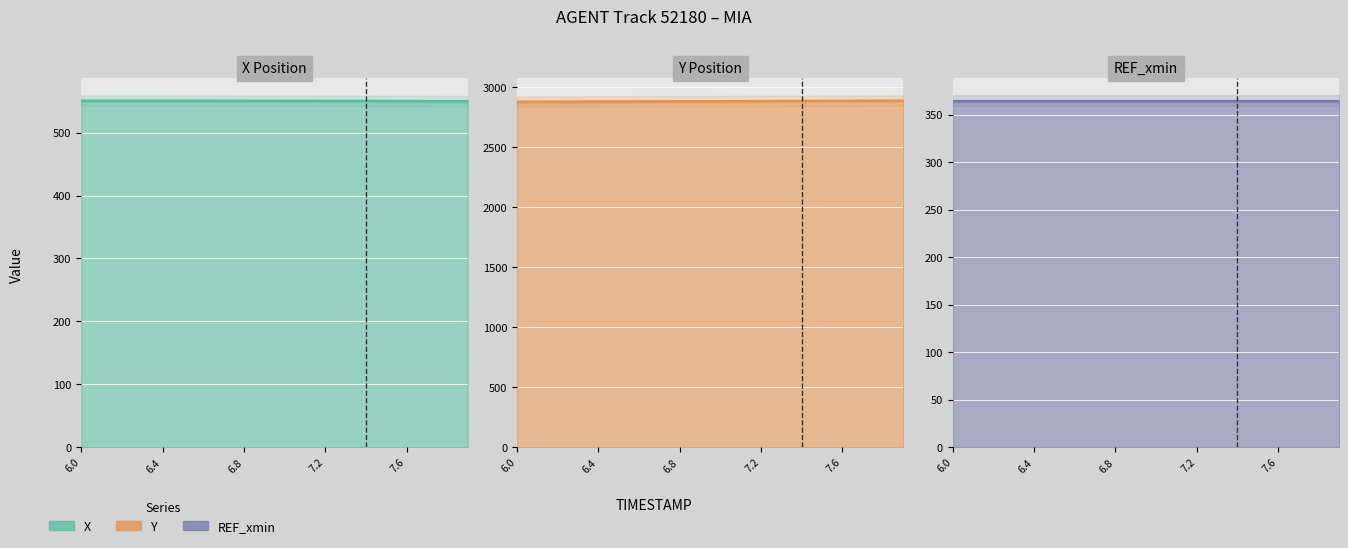

What is the difference between the maximum and minimum values in the X series?

0.8